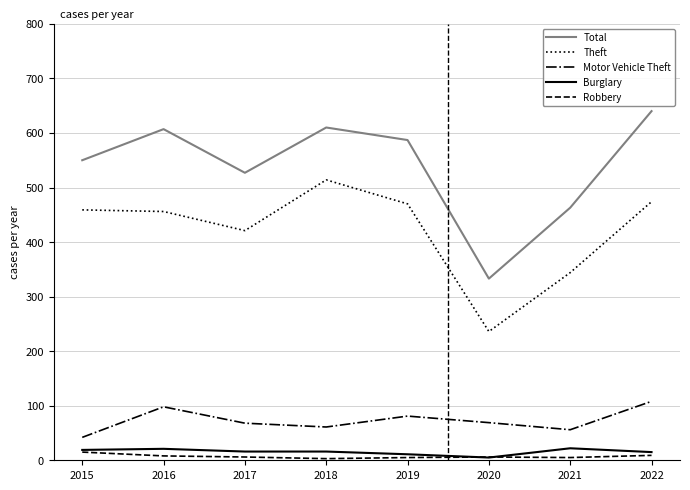

What is the greatest value displayed?

640